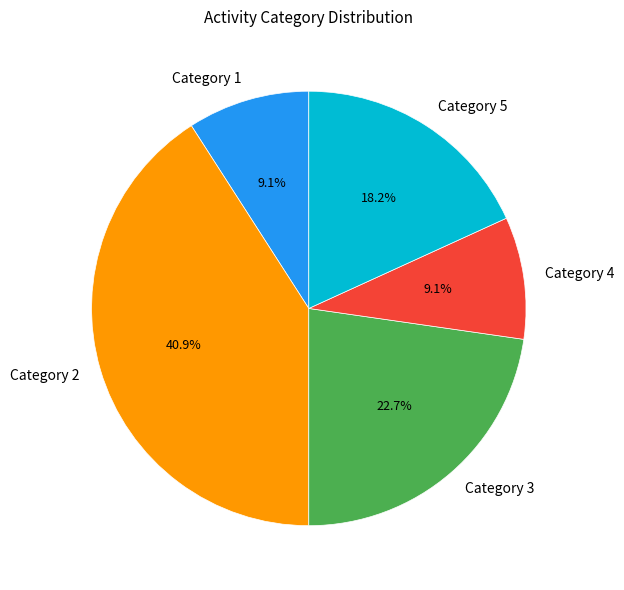

Is there a majority slice in this chart?

No